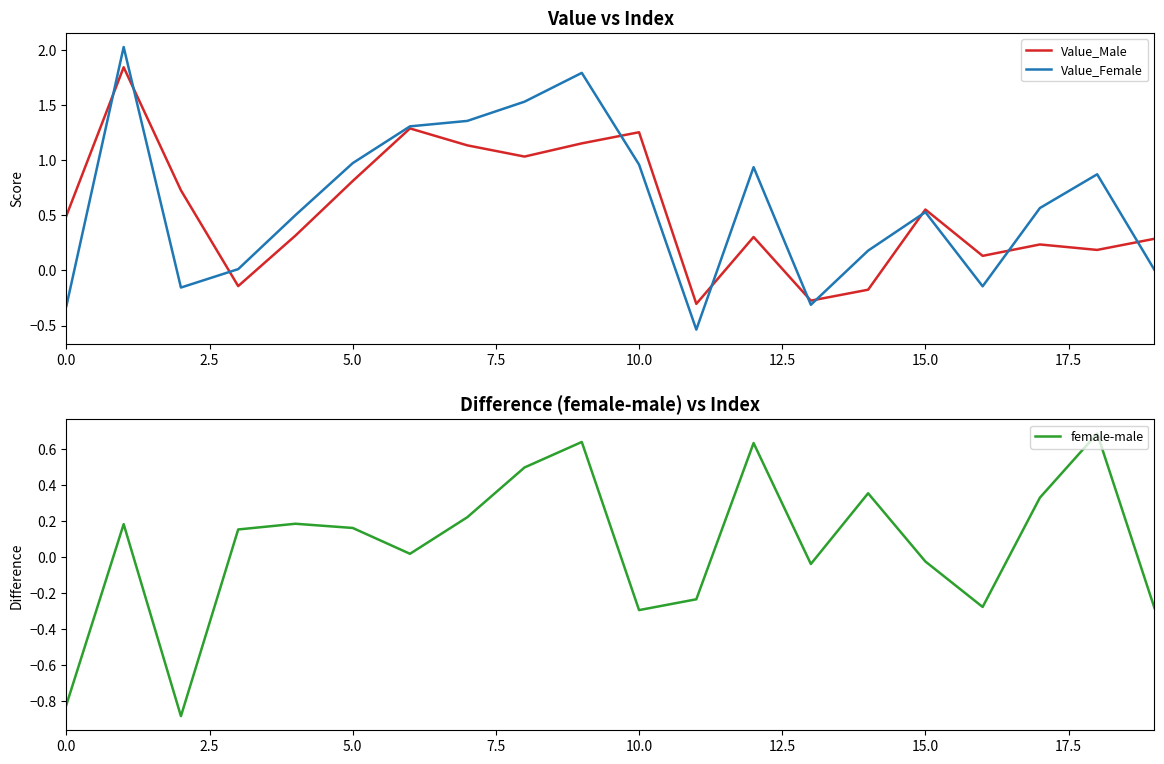

The Value_Female series shows 0.5 at 5.0. True or false?

False